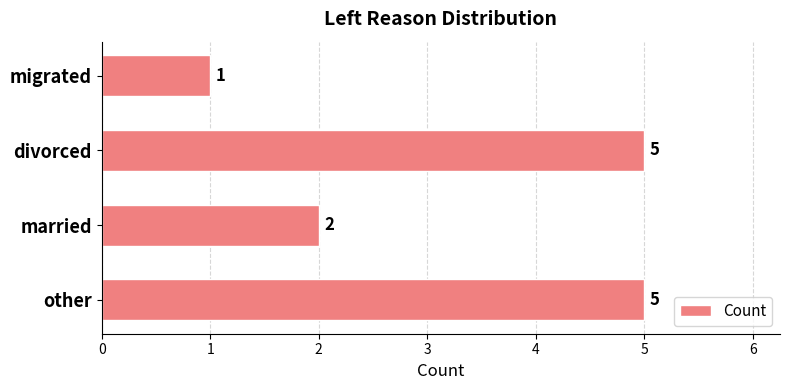

Count the number of data series in this chart.

1